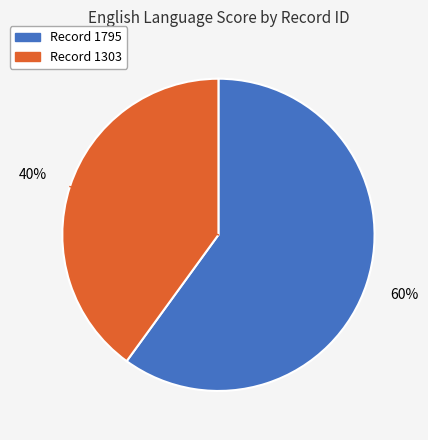

To the nearest percent, what is the average slice percentage?

50%